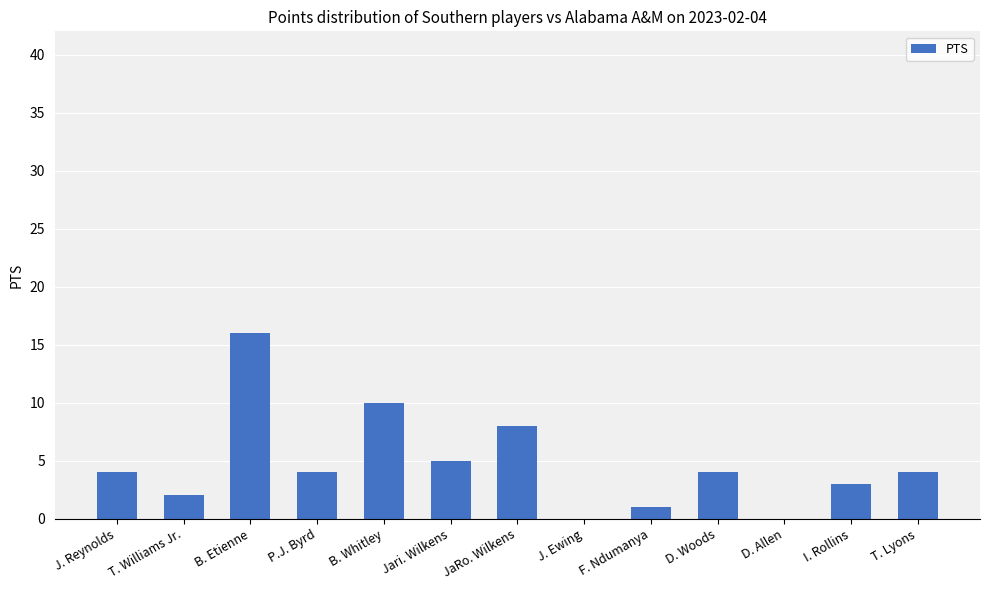

Count the number of categories in the chart.

13